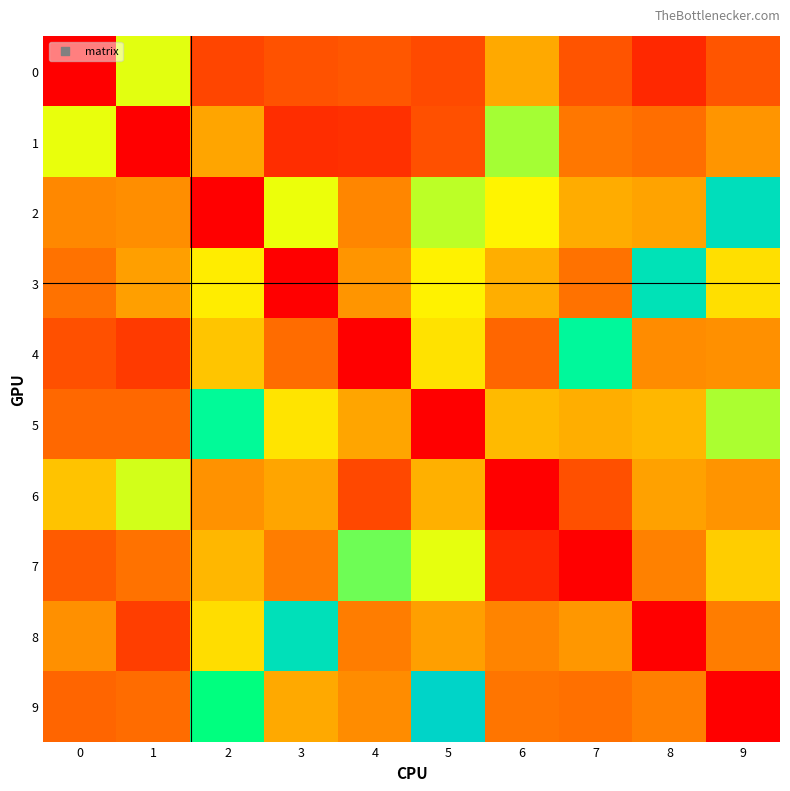

Which category has the highest value across all series?

2